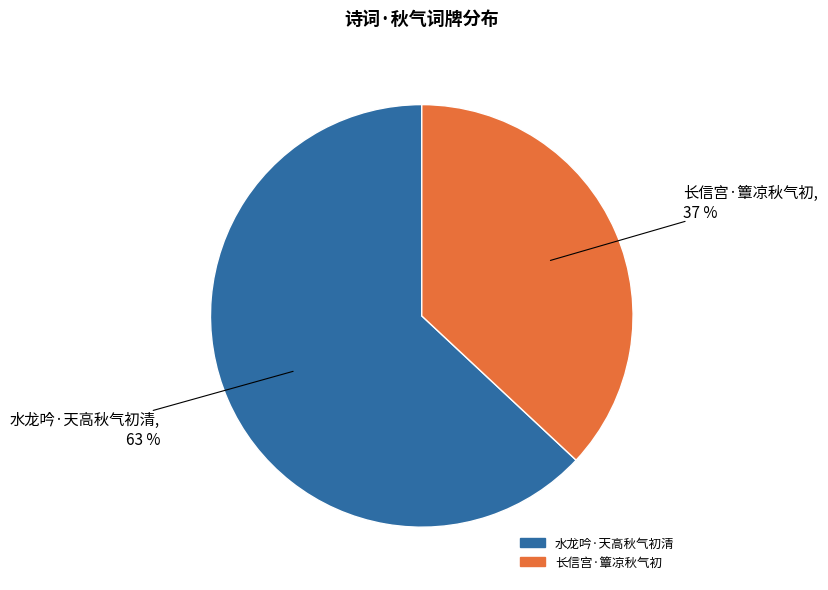

Is it true that 长信宫·簟凉秋气初 is 37% of the pie?

True